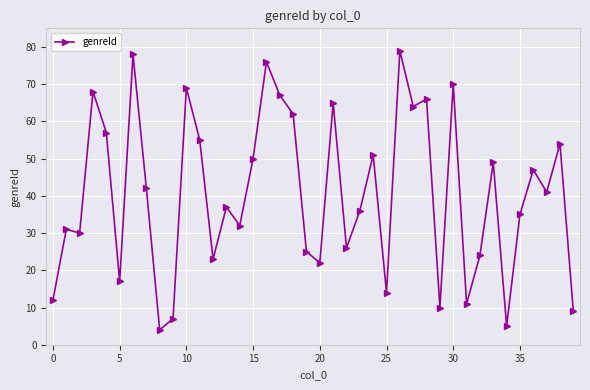

What is the sum of all values?

1620